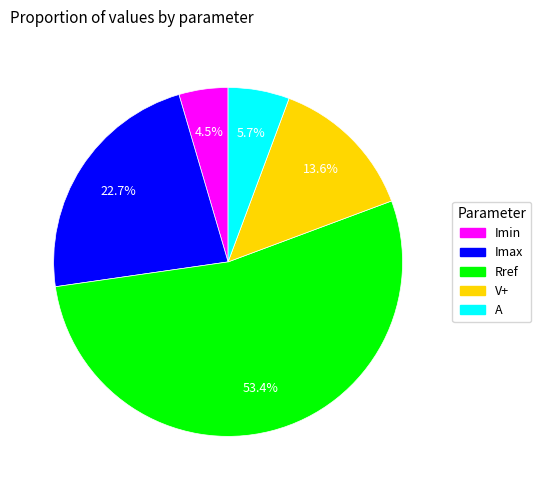

What is the smallest slice in the pie chart?

Imin